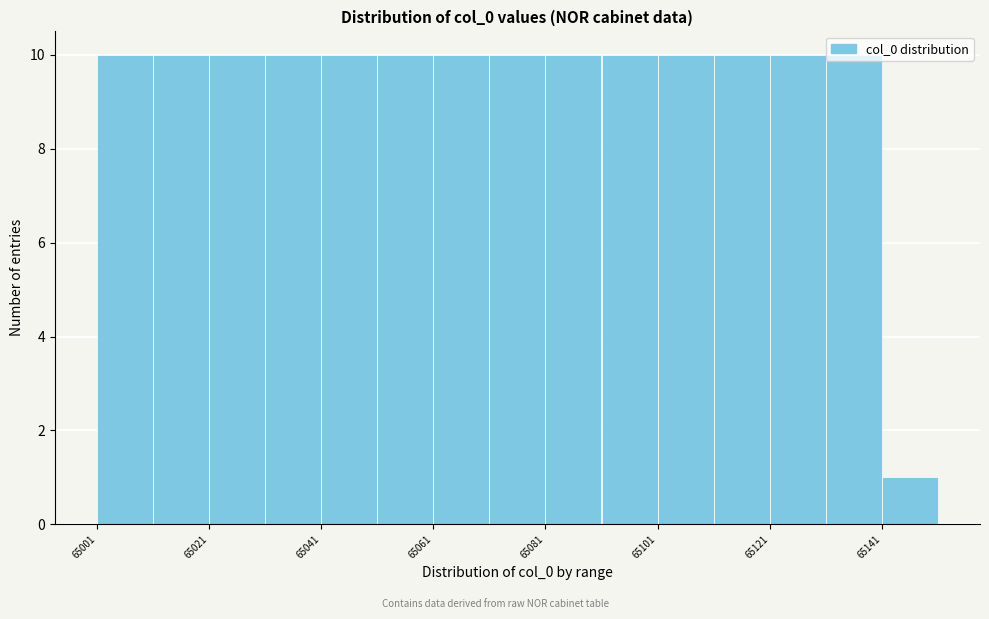

Reading left to right, transcribe this chart: for each bar, give the range it covers on the x-axis and its height. Neither the bar edges nor the heights are printed on the chart, so give them approximately, as read against the axes.

65001 to 65011: 10
65011 to 65021: 10
65021 to 65031: 10
65031 to 65041: 10
65041 to 65051: 10
65051 to 65061: 10
65061 to 65071: 10
65071 to 65081: 10
65081 to 65091: 10
65091 to 65101: 10
65101 to 65111: 10
65111 to 65121: 10
65121 to 65131: 10
65131 to 65141: 10
65141 to 65151: 1